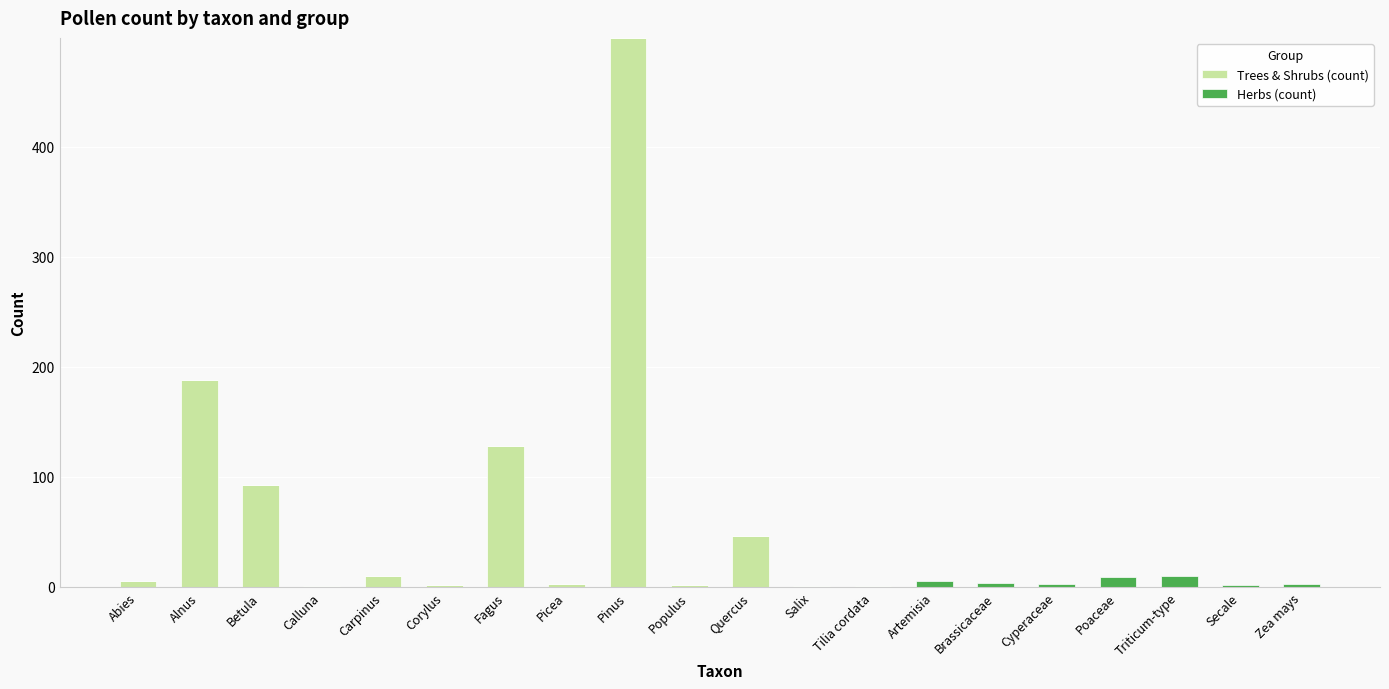

True or false: Trees & Shrubs (count) has a value of -288 at Brassicaceae.

False